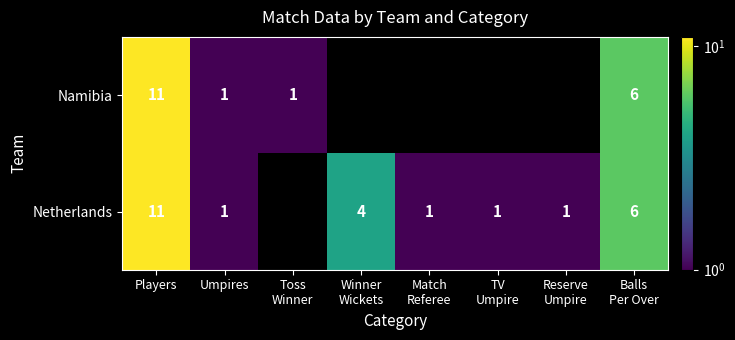

Is it true that Namibia equals 2 at Umpires?

False